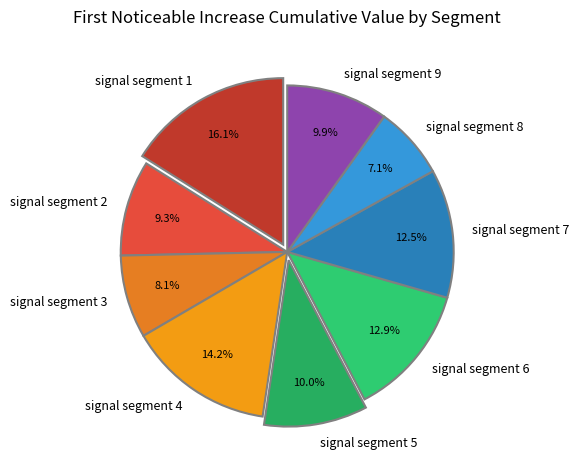

Is it true that signal segment 2 is 1% of the pie?

False